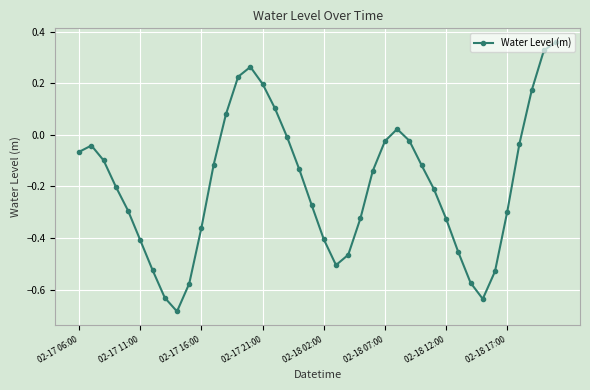

How many interior local peaks (higher than both neighbors) does the data have?

3